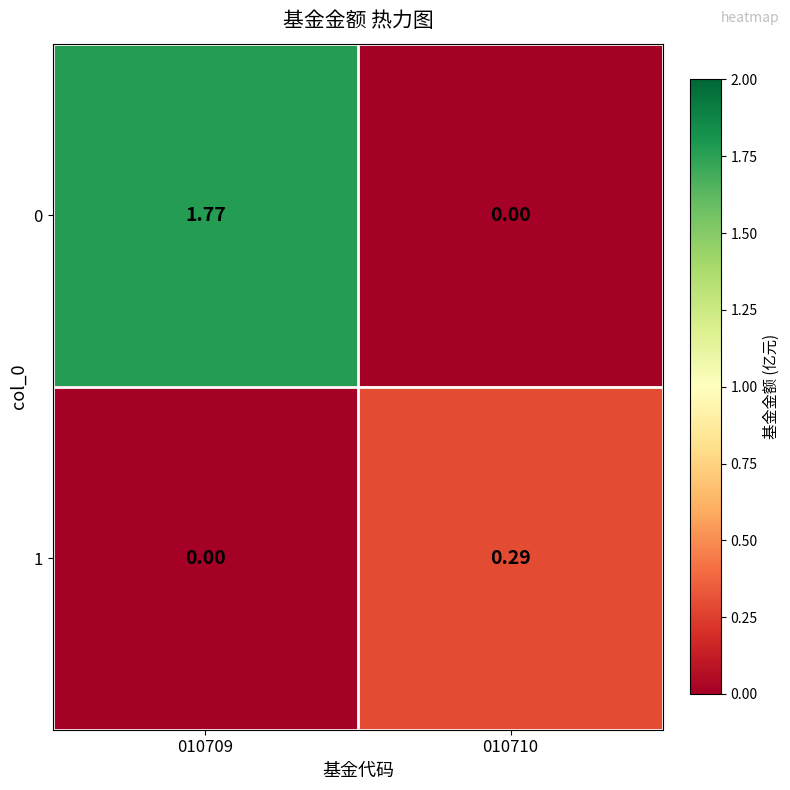

What is the total value across all series at 010709?

1.8